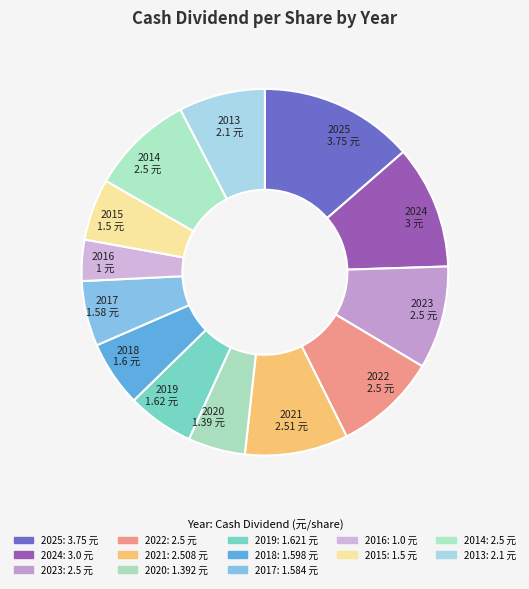

The 2015 slice represents 5% of the pie. True or false?

True